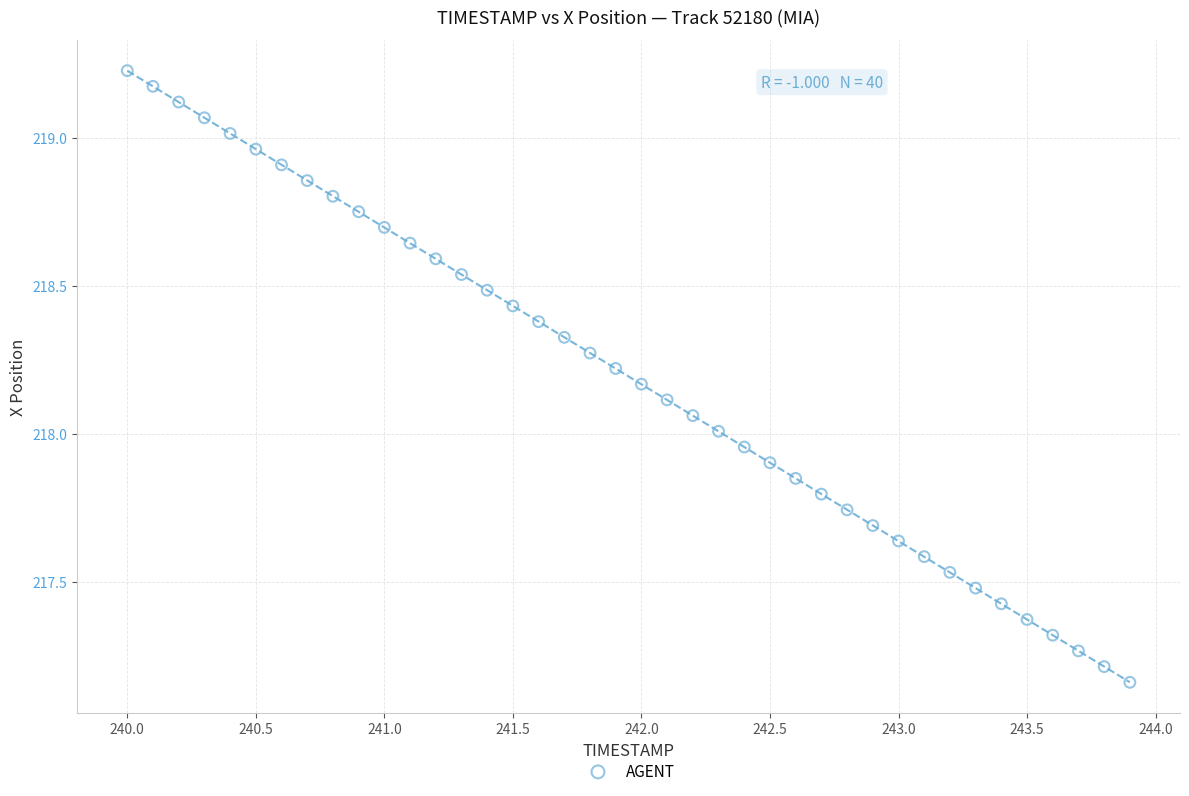

What is the range of X values (max minus min)?

3.9